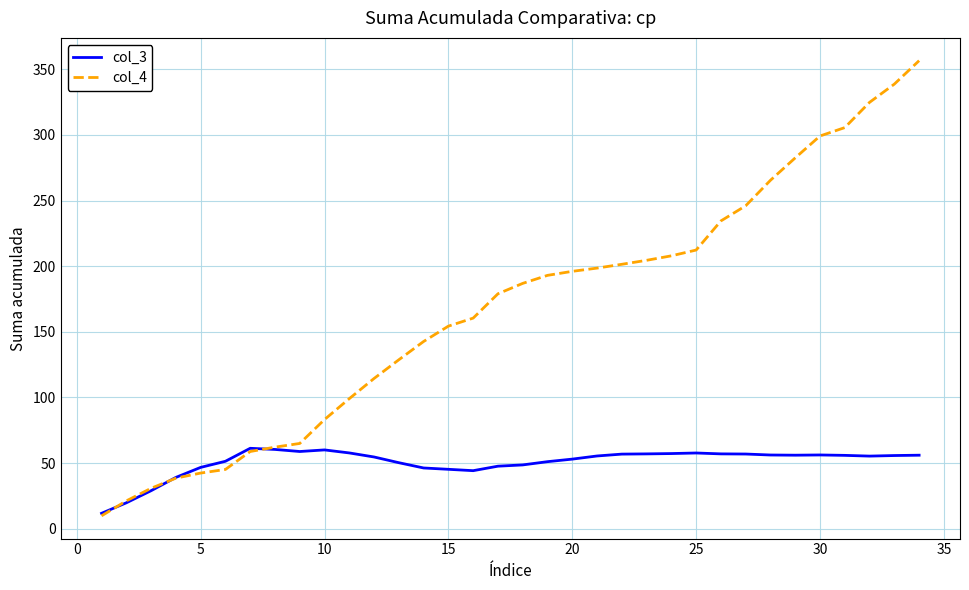

What is the maximum value shown in the chart?

356.6